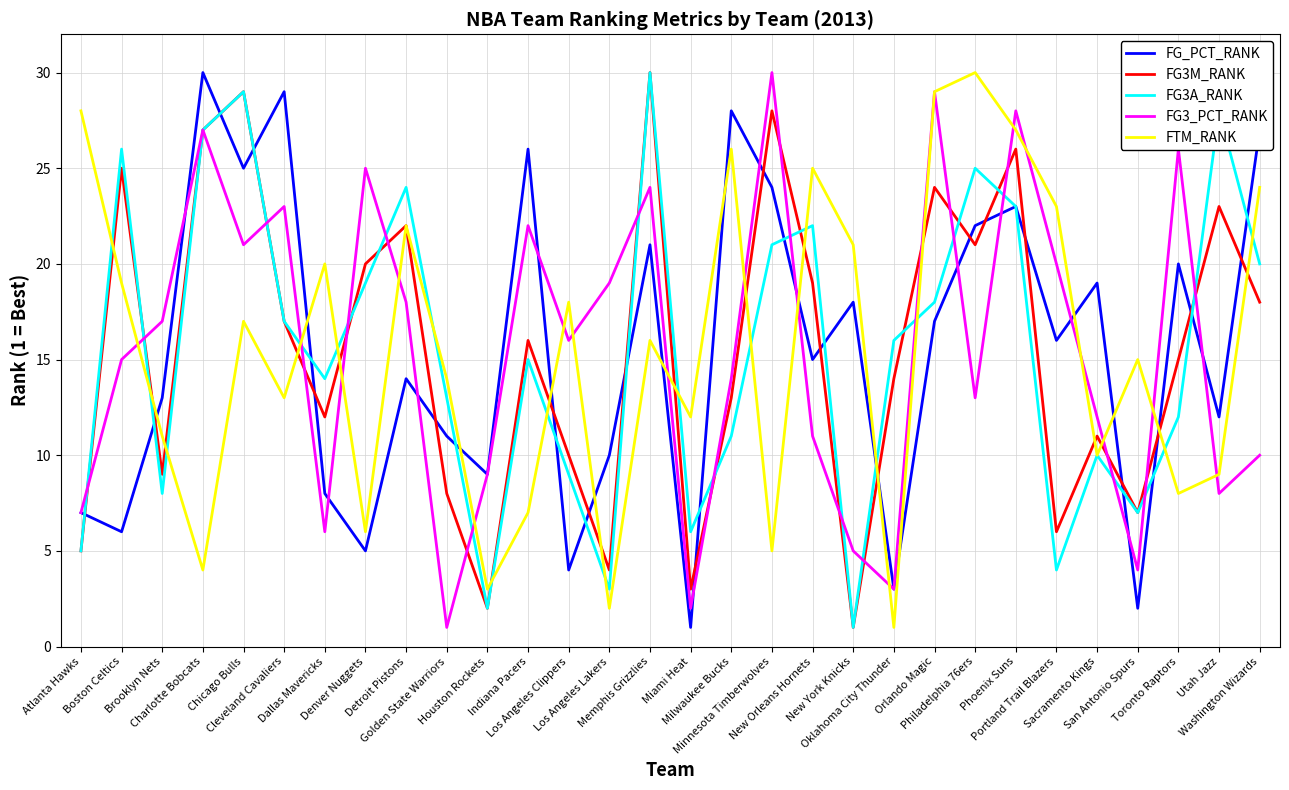

What is the difference between the second highest and minimum values in the FG3M_RANK series?

28